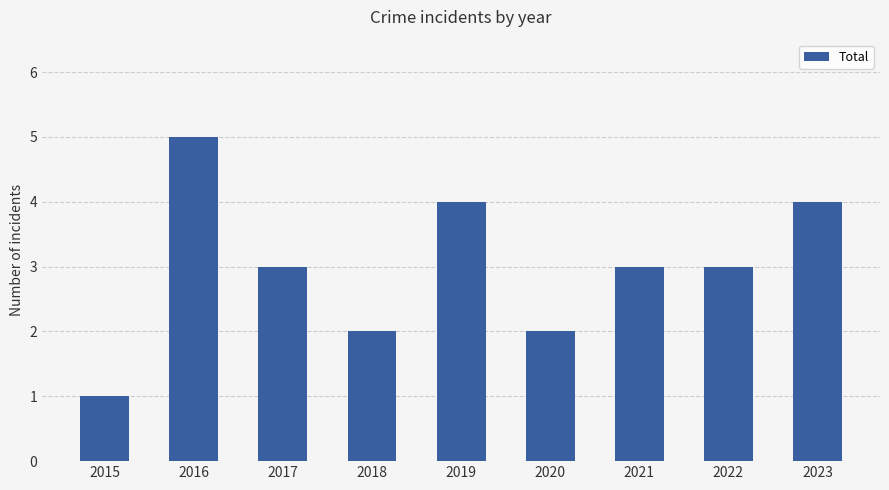

Count the values in the range 2 to 4.

7